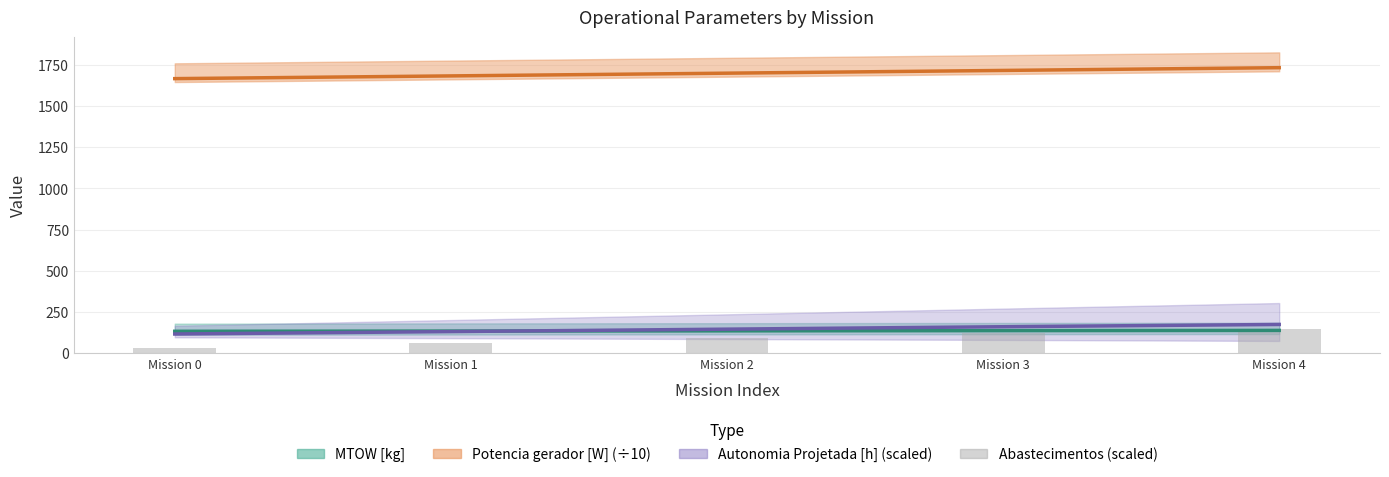

What is the average value?

90